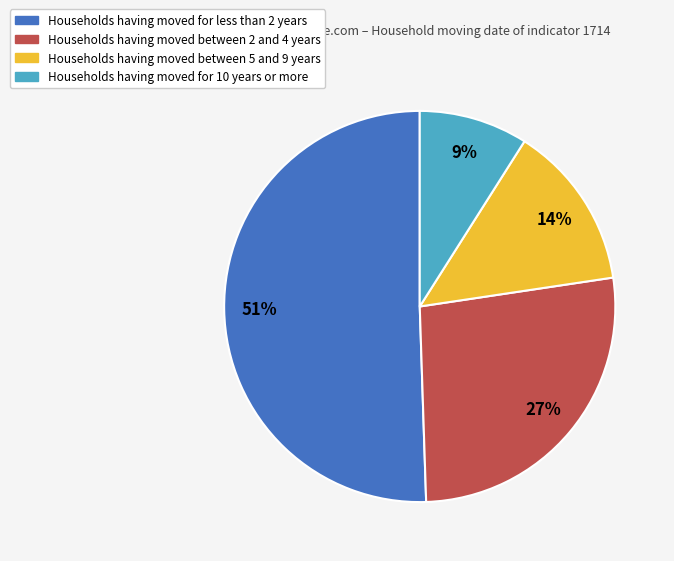

To the nearest percent, what is the average slice percentage?

25%